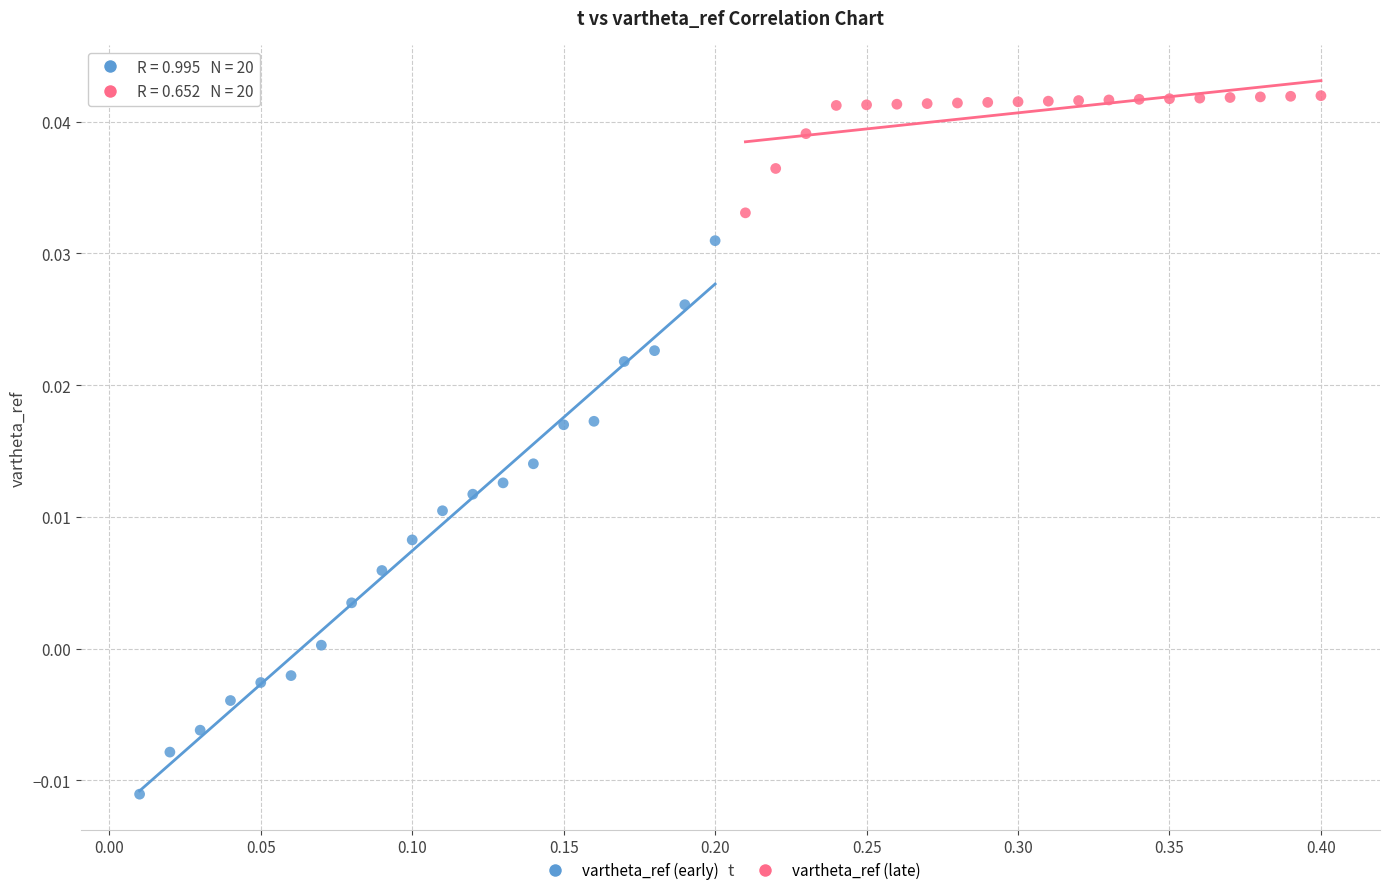

What are all the series names shown in the legend?

vartheta_ref (early), vartheta_ref (late)